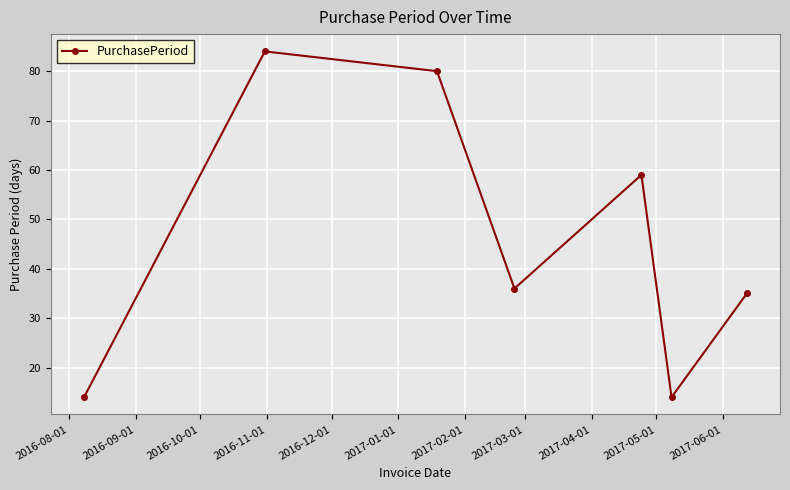

What is the maximum value shown in the chart?

84